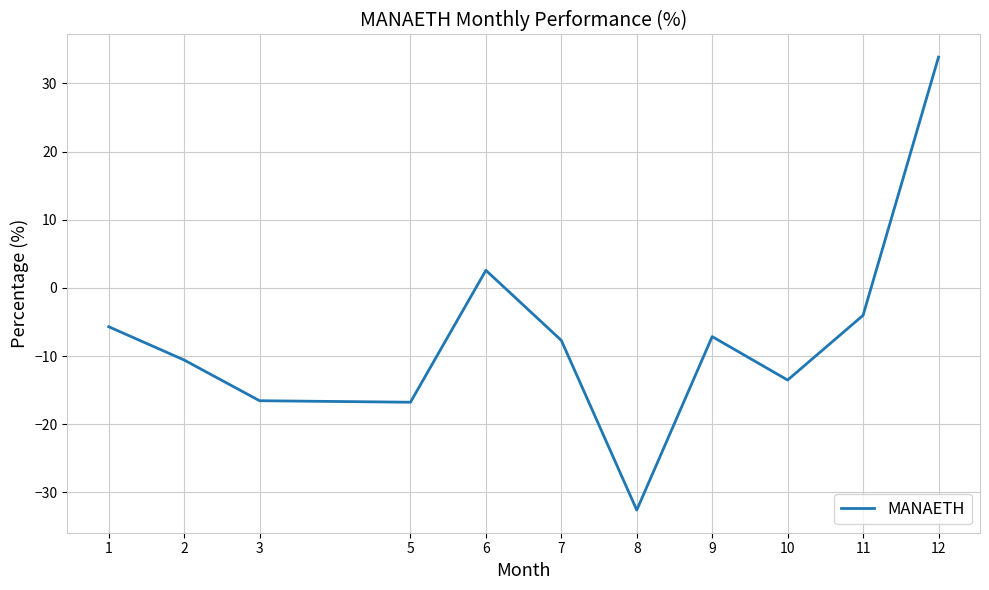

What is the difference between the maximum and minimum values?

66.5